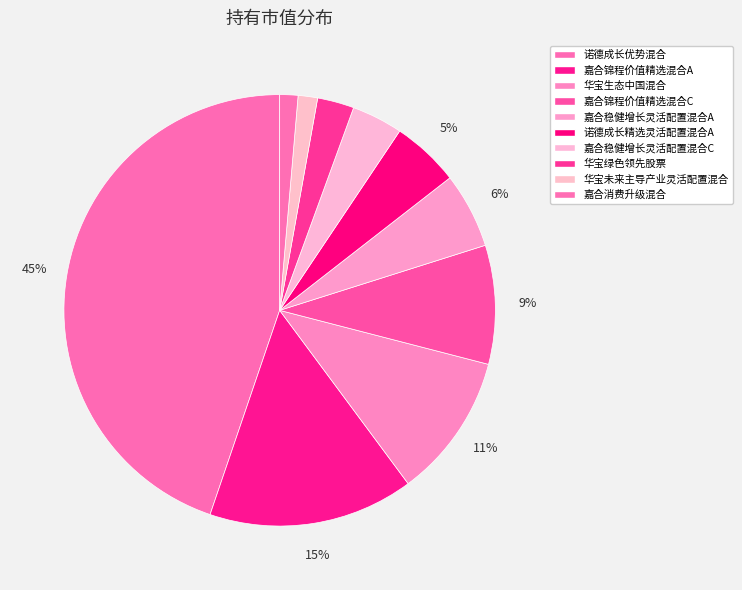

Count the number of slices in the pie.

10